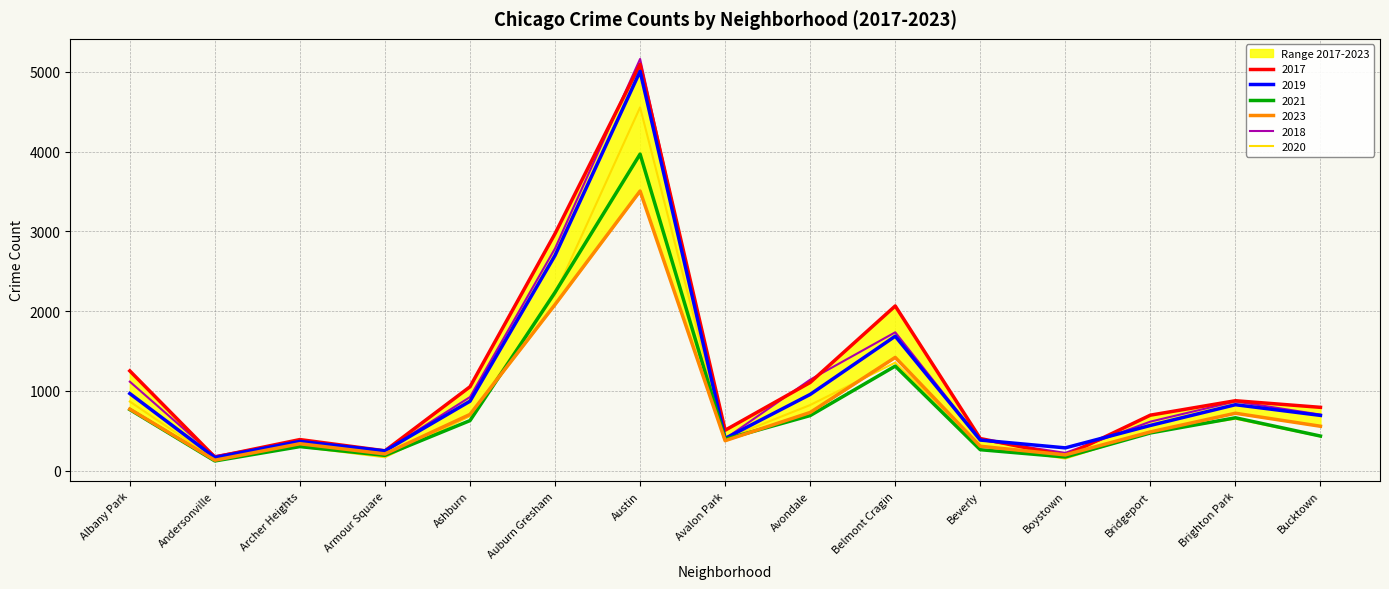

Rank the series at Bucktown from highest to lowest value.

2017, 2018, 2019, 2023, 2021, 2020